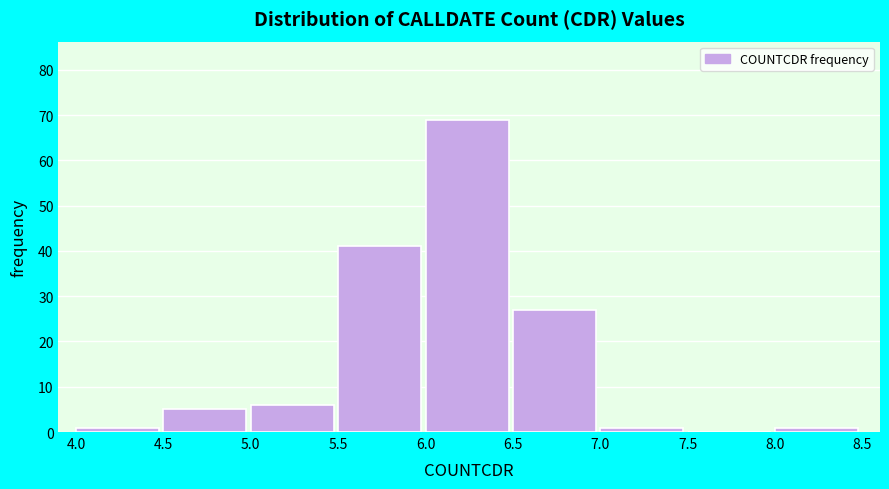

Reading left to right, transcribe this chart: for each bar, give the range it covers on the x-axis and its height. The values are not printed on the chart, so give them approximately, as read against the axis.

4.0 to 4.5: 1
4.5 to 5.0: 5
5.0 to 5.5: 6
5.5 to 6.0: 41
6.0 to 6.5: 69
6.5 to 7.0: 27
7.0 to 7.5: 1
7.5 to 8.0: 0
8.0 to 8.5: 1